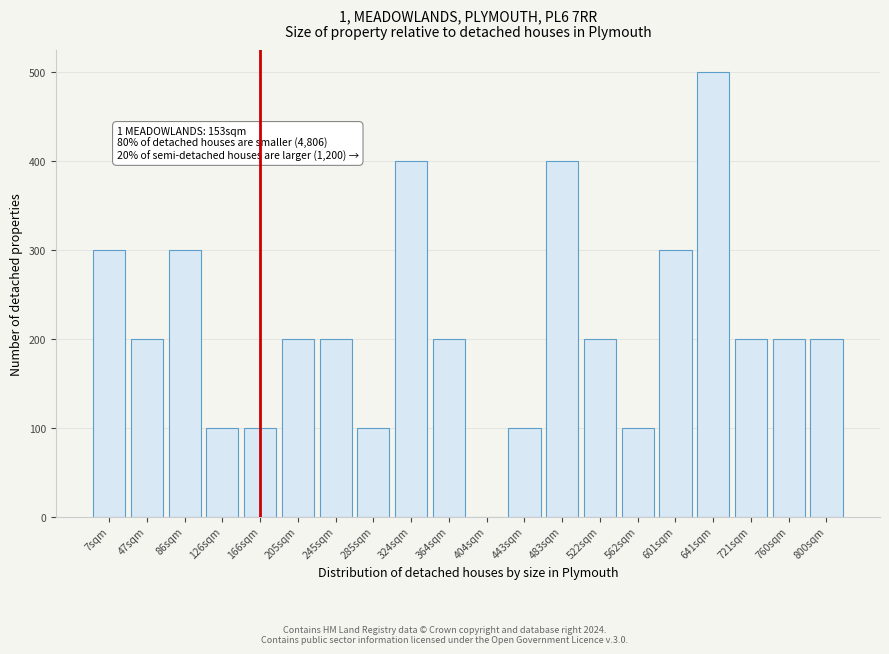

Reading left to right, transcribe all the data shown in this chart.

7sqm=300	47sqm=200	86sqm=300	126sqm=100	166sqm=100	205sqm=200	245sqm=200	285sqm=100	324sqm=400	364sqm=200	404sqm=0	443sqm=100	483sqm=400	522sqm=200	562sqm=100	601sqm=300	641sqm=500	721sqm=200	760sqm=200	800sqm=200